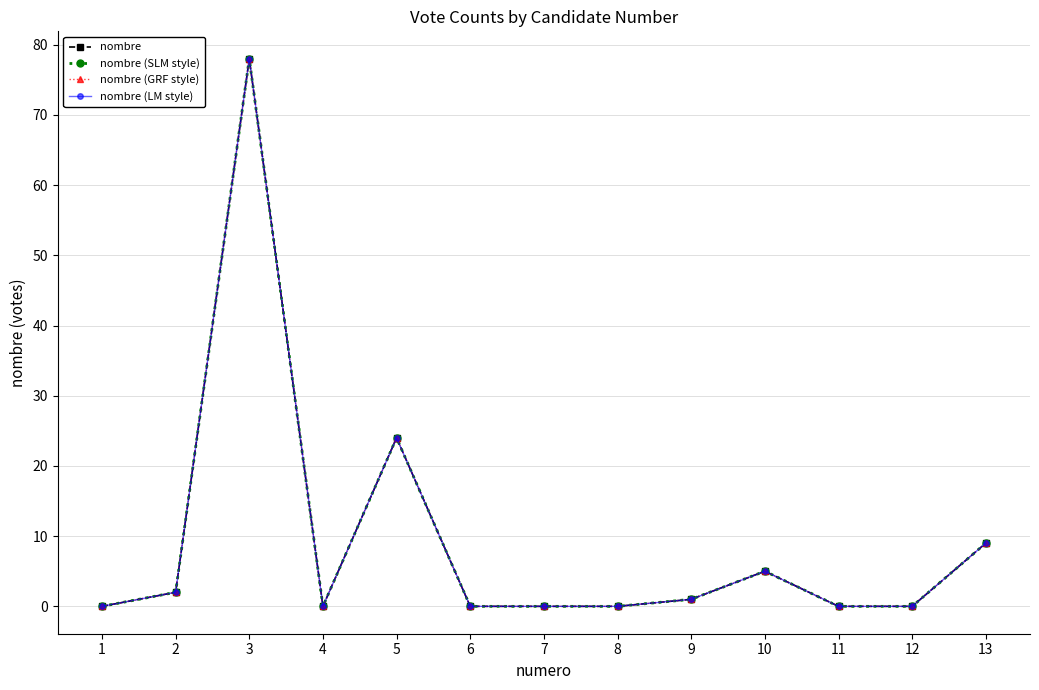

What is the sum of the nombre (LM style) values at 5 and 12?

24